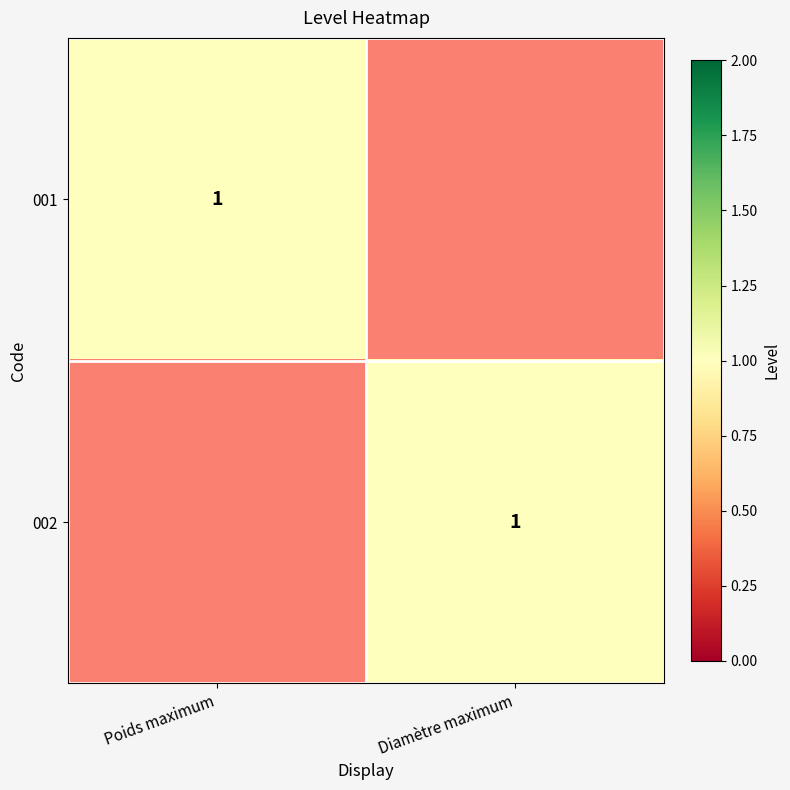

At which category is the sum across all series the highest?

Poids maximum